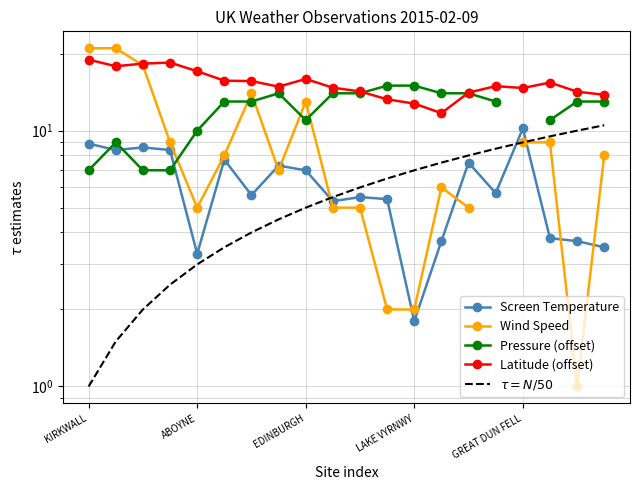

Is this an area chart (filled region under the line)?

No